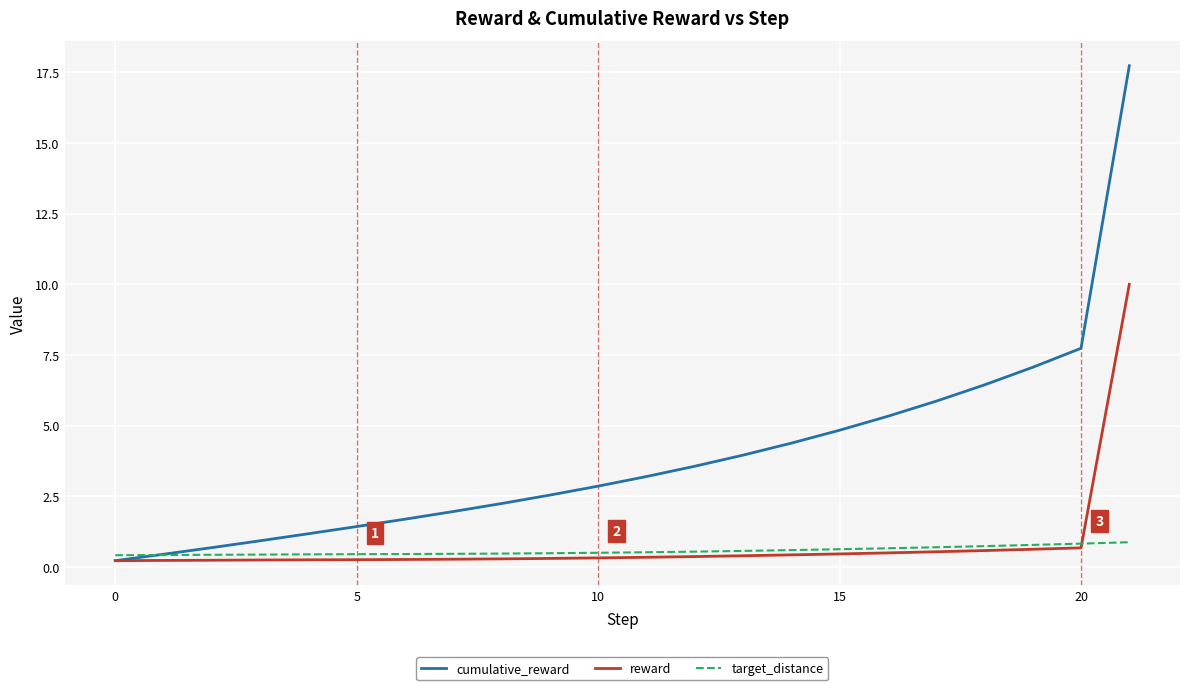

Which series has the widest spread of values?

cumulative_reward